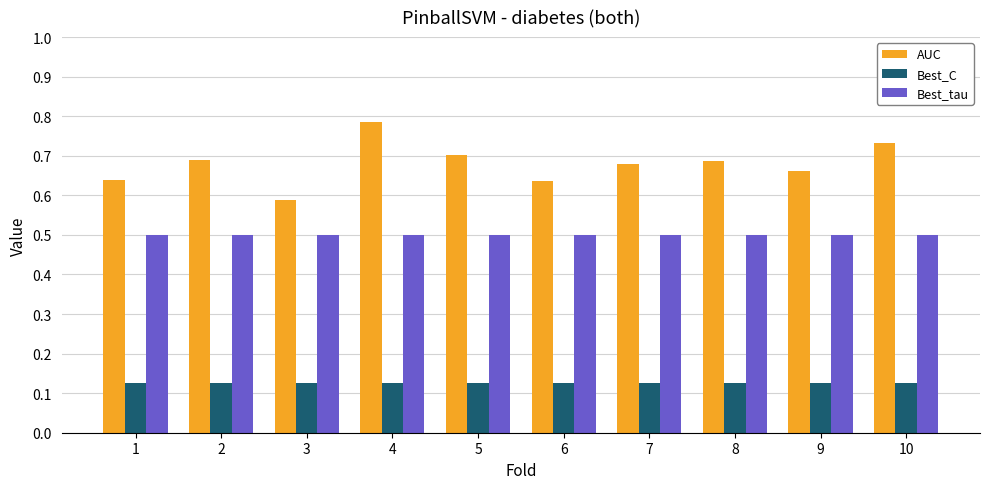

Which series has the widest spread of values?

AUC